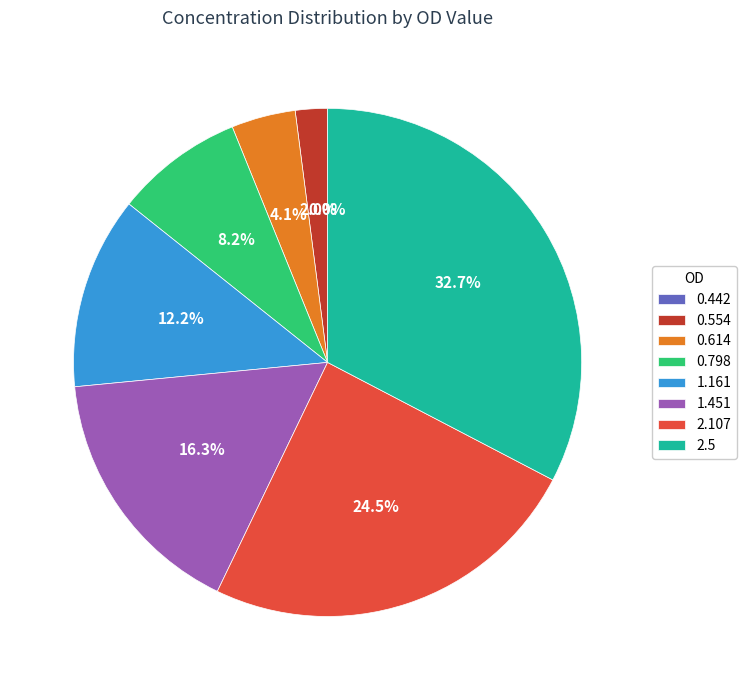

To the nearest percent, what is the difference between the largest and smallest slice percentages?

33%